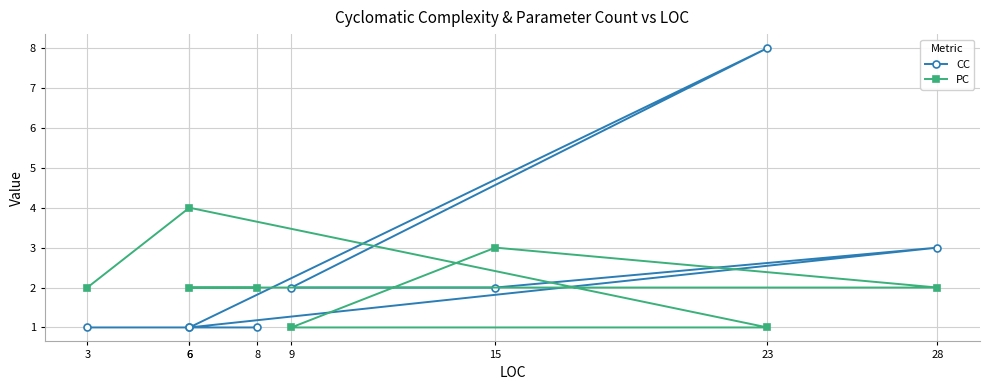

True or false: PC has more than 0 points higher than both neighbors.

True